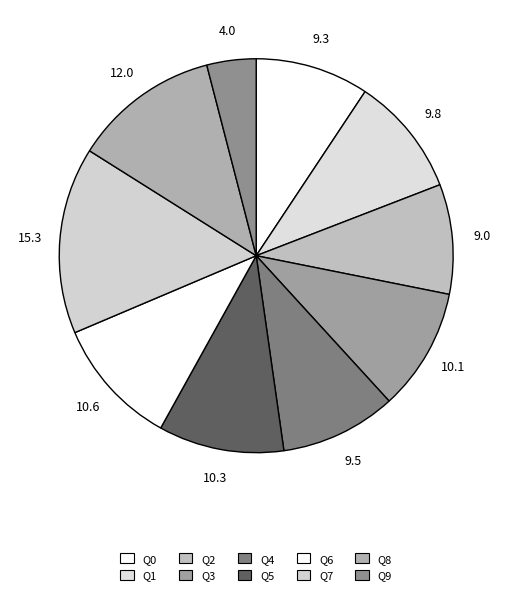

How many slices are in this pie chart?

10